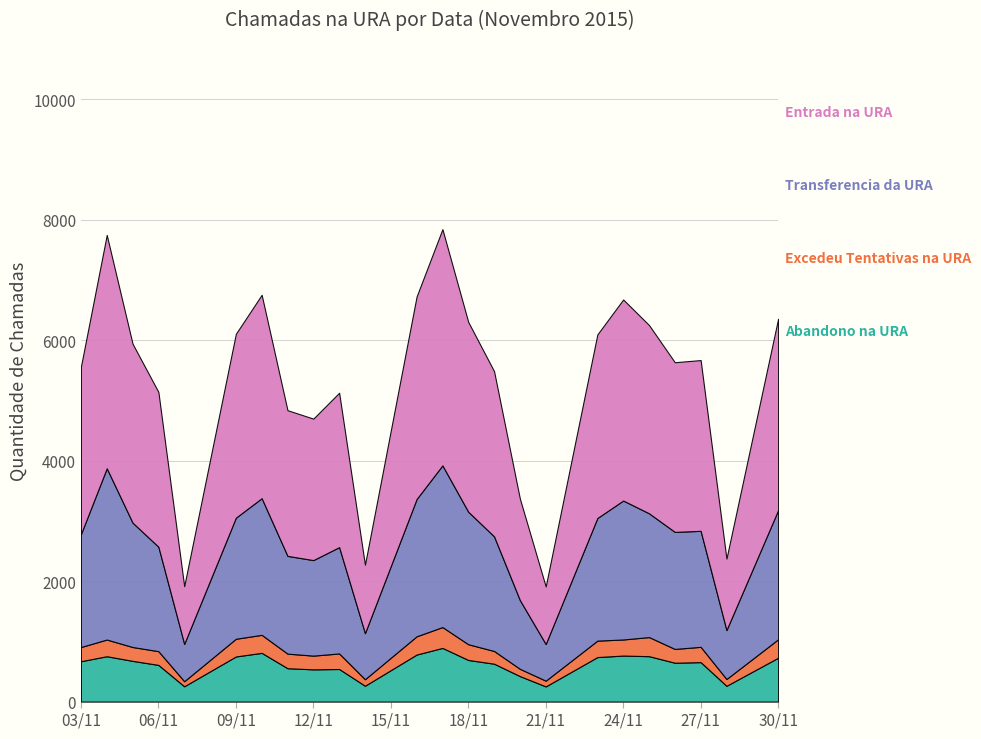

Reading left to right, what are all the values shown in this chart?

Abandono na URA: 670	753	676	609	254	749	809	554	535	541	263	781	891	691	629	423	252	739	764	754	645	655	262	728
Excedeu Tentativas na URA: 236	277	230	228	84	294	299	242	228	258	108	303	346	261	211	121	95	273	267	317	229	254	113	306
Transferencia da URA: 1875	2844	2065	1734	620	2010	2269	1623	1586	1765	765	2279	2685	2200	1903	1141	609	2036	2307	2055	1943	1926	812	2144
Entrada na URA: 2781	3874	2971	2571	958	3053	3377	2419	2349	2564	1136	3363	3922	3152	2743	1685	956	3048	3338	3126	2817	2835	1187	3178